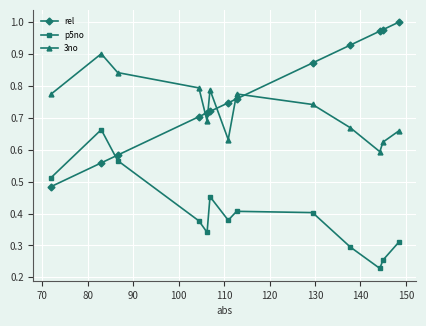

How many series are shown in this chart?

3